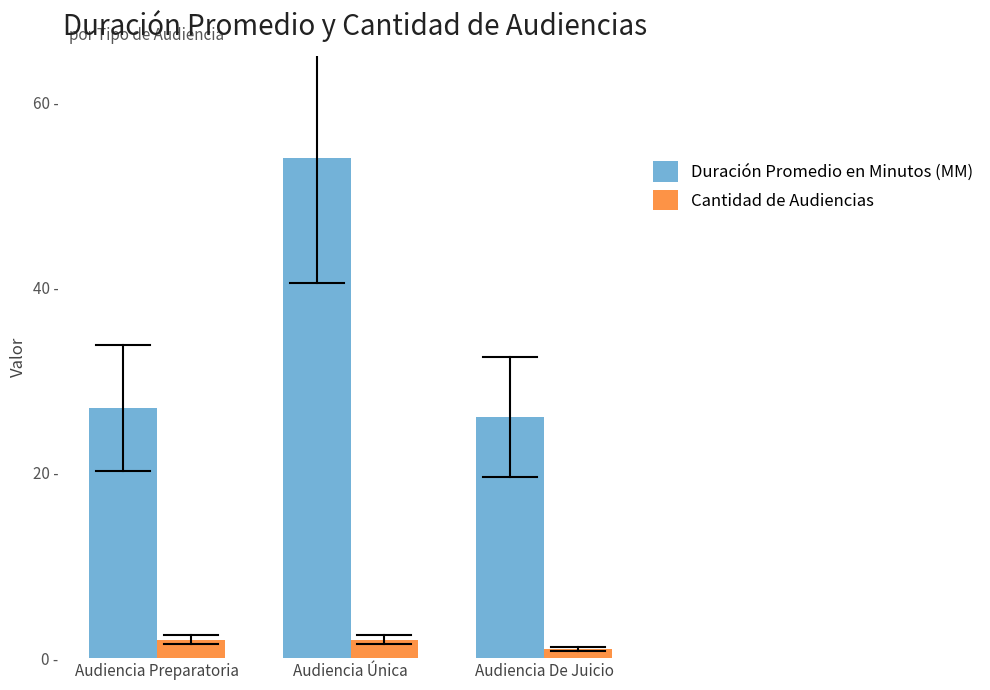

Between Audiencia De Juicio and Audiencia Preparatoria, which is larger?

Audiencia Preparatoria